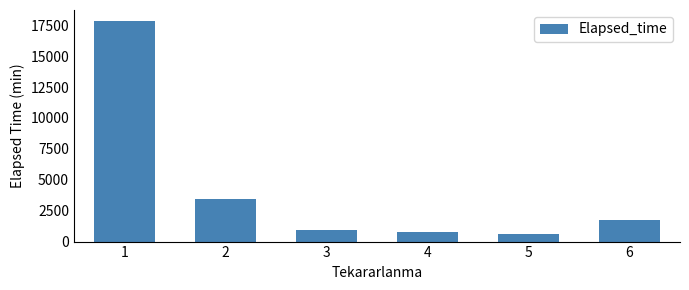

What is the greatest value displayed?

17835